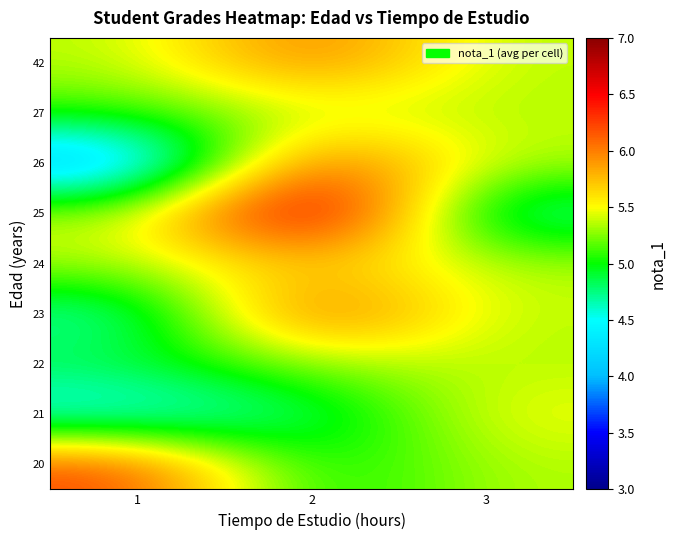

Reading left to right, what are all the values shown in this chart?

20: 1=6.2	2=4.9	3=5.3
21: 1=4.4	2=4.8	3=5.5
22: 1=4.9	2=5.3	3=5.3
23: 1=4.6	2=6.3	3=5.3
24: 1=5.3	2=5.7	3=5.3
25: 1=5.3	2=7.0	3=4.6
26: 1=3.9	2=6.3	3=5.3
27: 1=5.1	2=5.3	3=5.3
42: 1=5.3	2=6.1	3=5.3